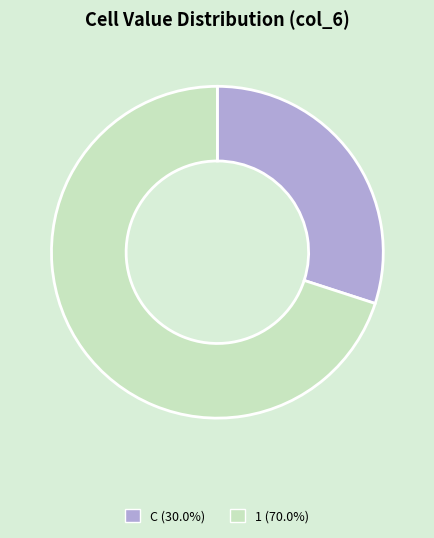

Is there a majority slice in this chart?

Yes